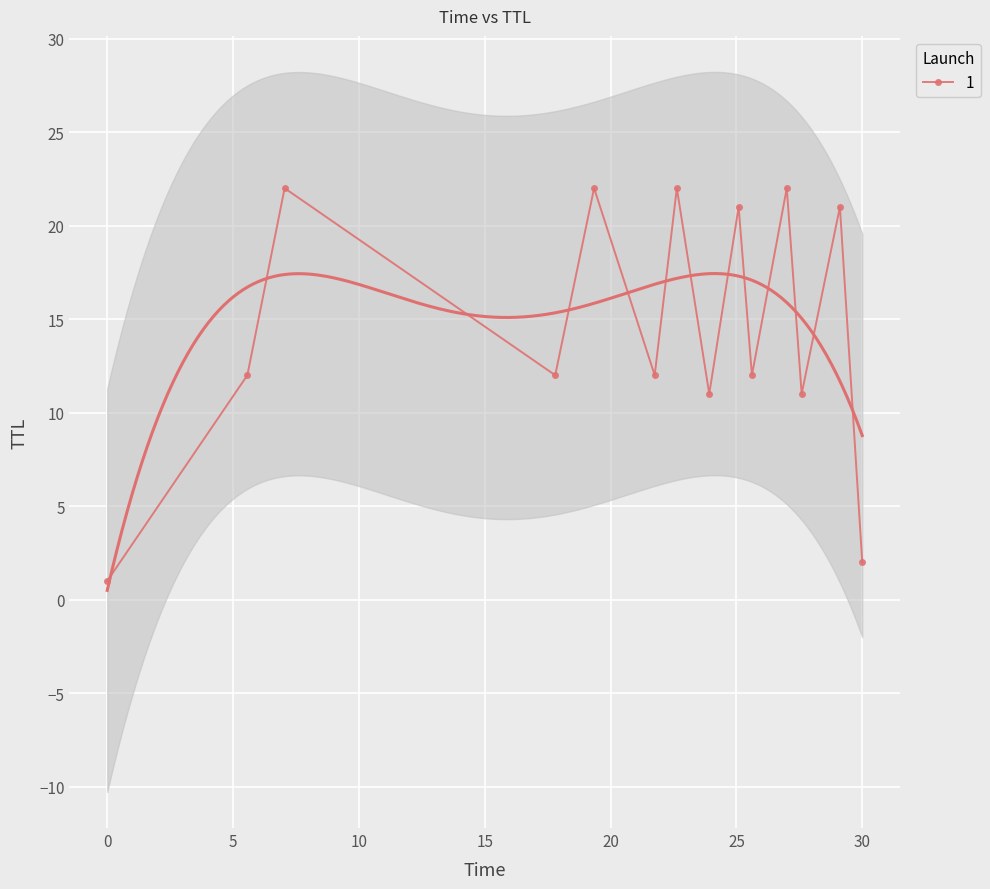

Count the number of data series in this chart.

1